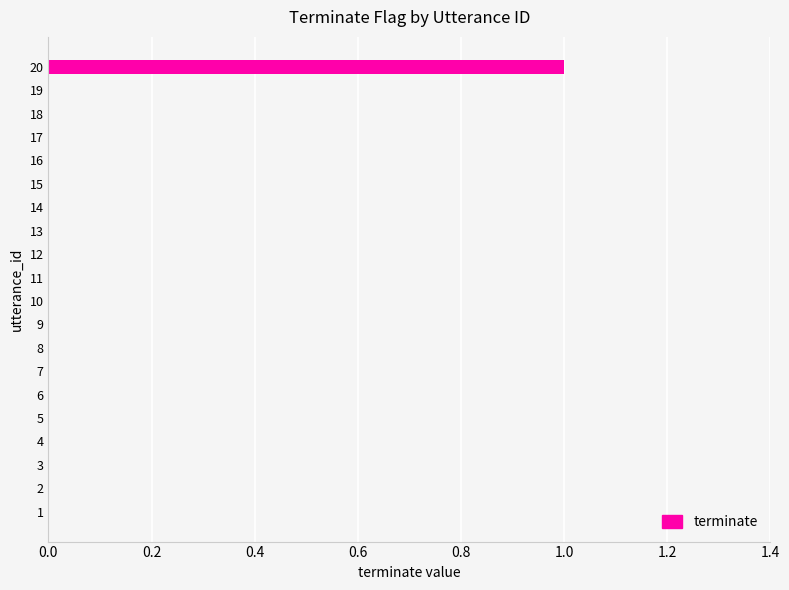

Reading top to bottom, what are all the values shown in this chart?

20=1	19=0	18=0	17=0	16=0	15=0	14=0	13=0	12=0	11=0	10=0	9=0	8=0	7=0	6=0	5=0	4=0	3=0	2=0	1=0